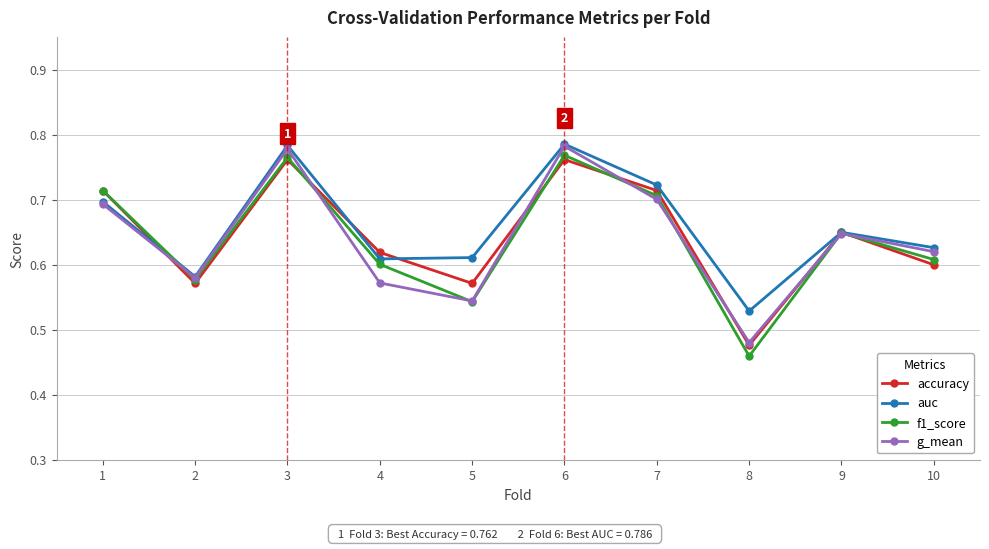

Count the number of data series in this chart.

4